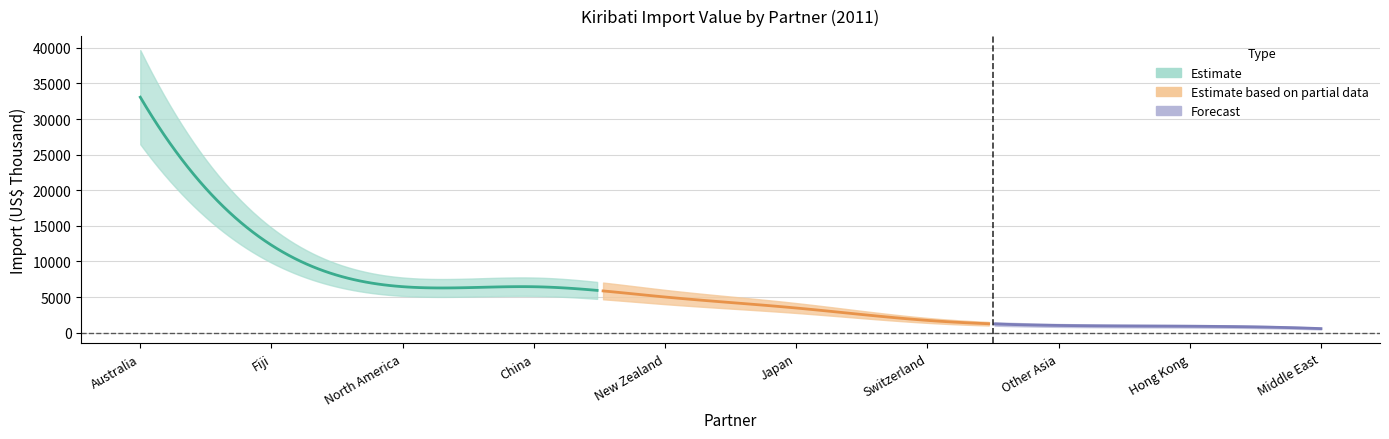

Which has a higher value, China or Hong Kong?

China